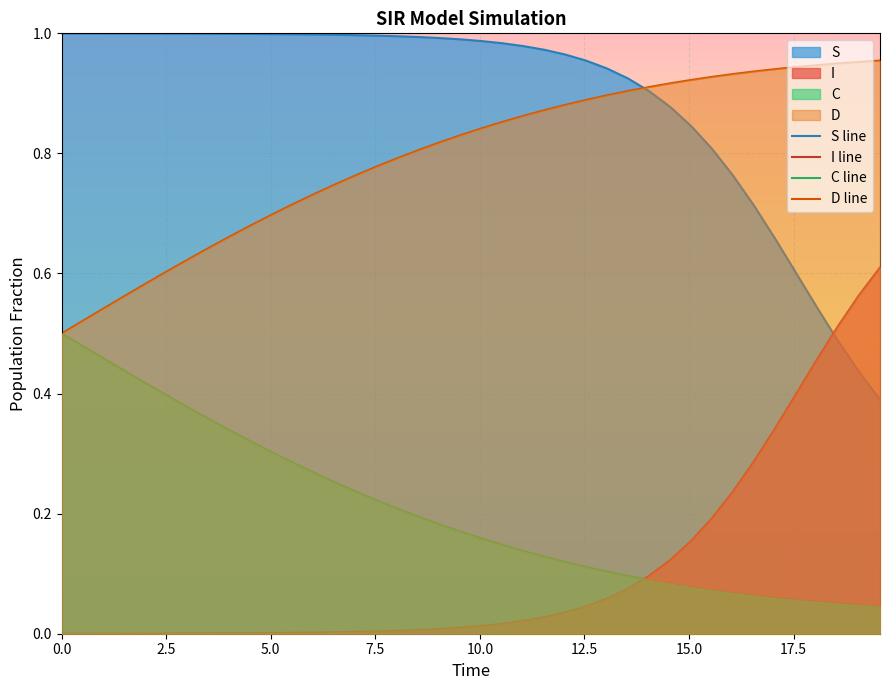

True or false: I and D intersect in this chart.

False